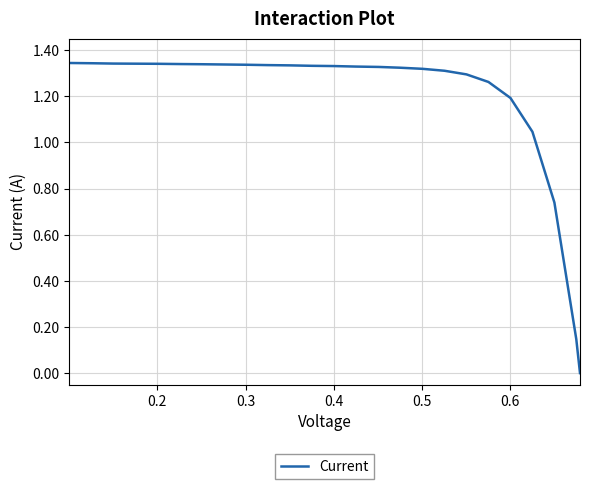

Does the chart display data point markers on the line(s)?

No